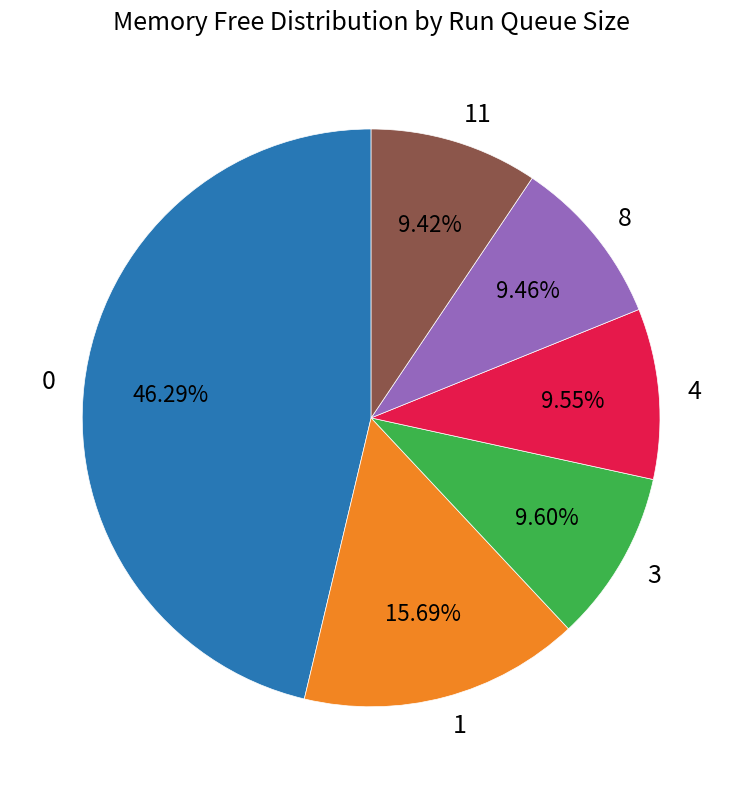

Is there any slice that represents more than half of the pie?

No